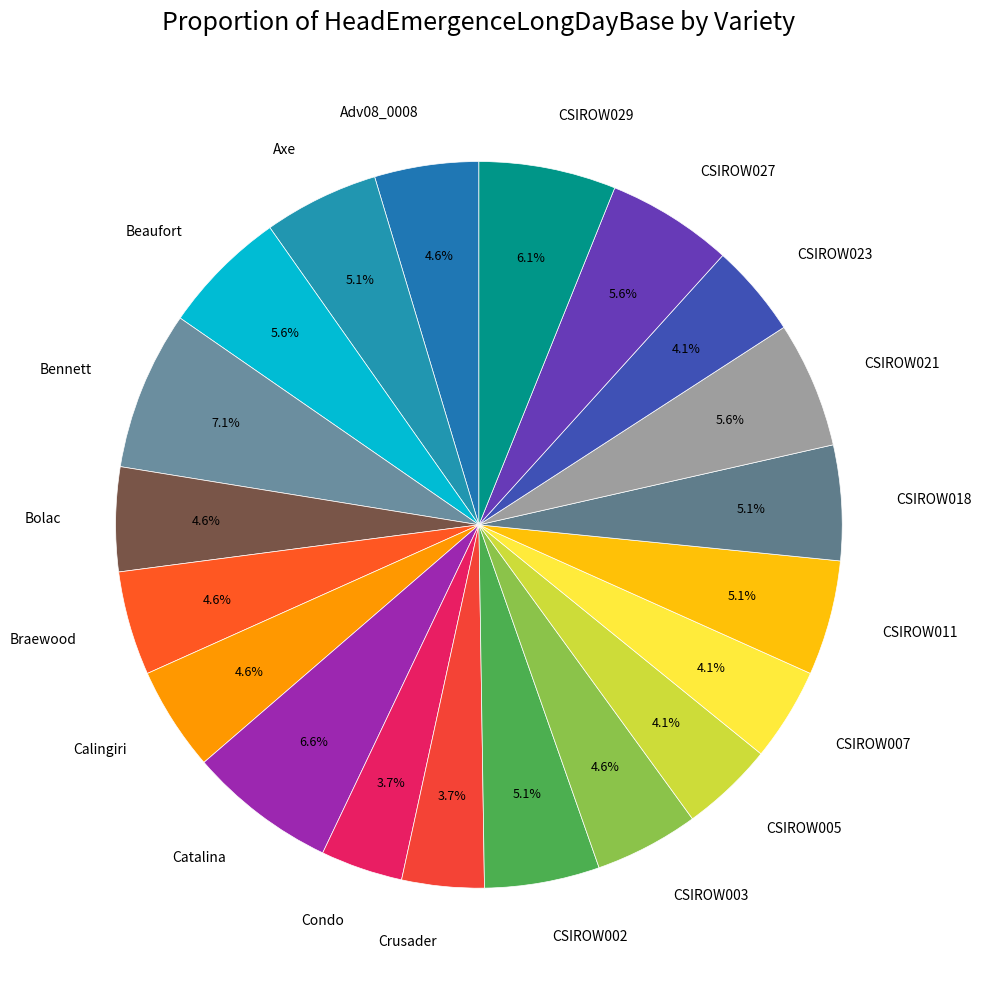

How many segments does this pie chart have?

20